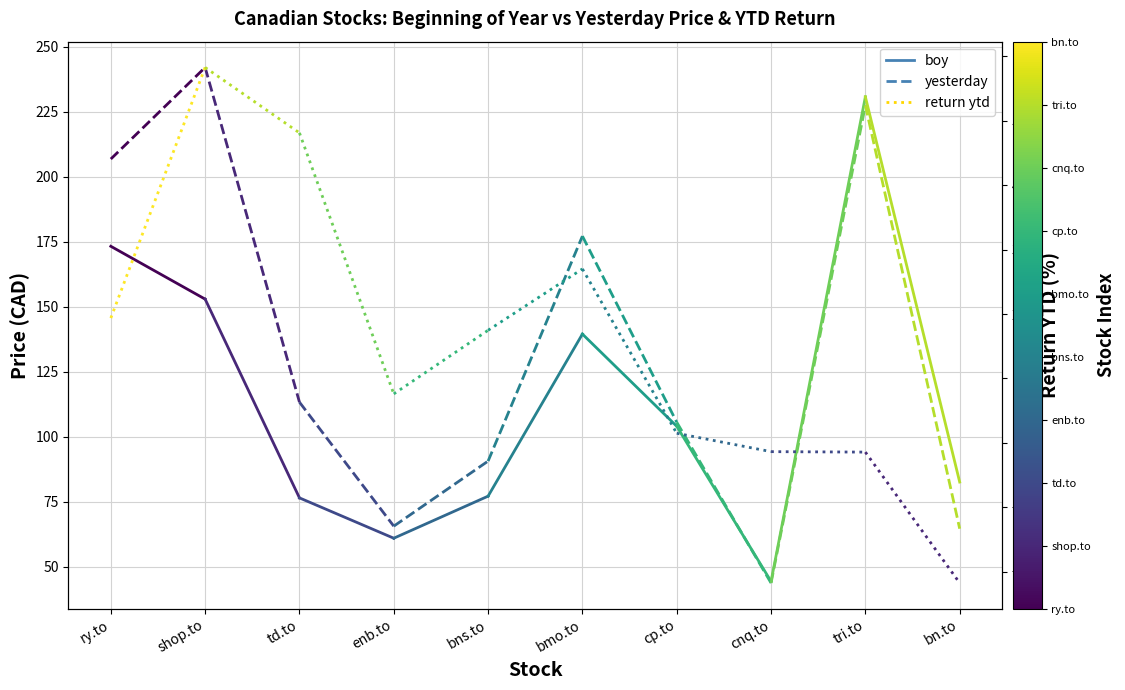

At which label does yesterday first exceed 242?

shop.to